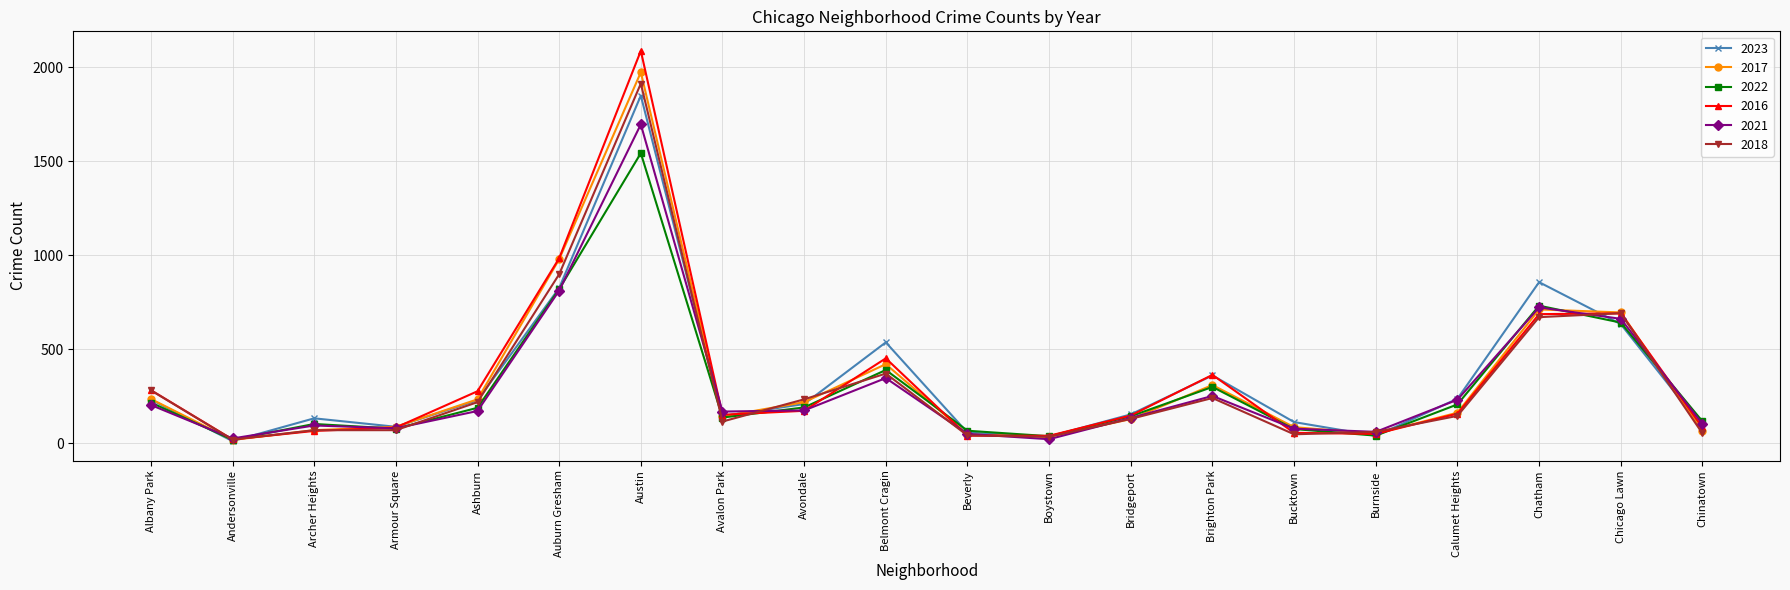

What is the label of the 13th point from the right?

Avalon Park